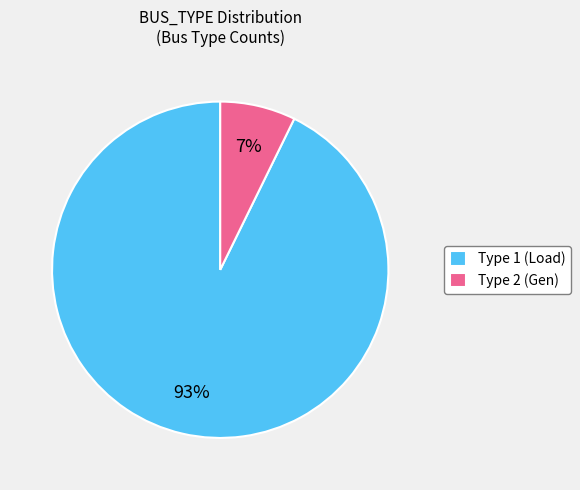

To the nearest percent, what portion does Type 1 represent?

93%